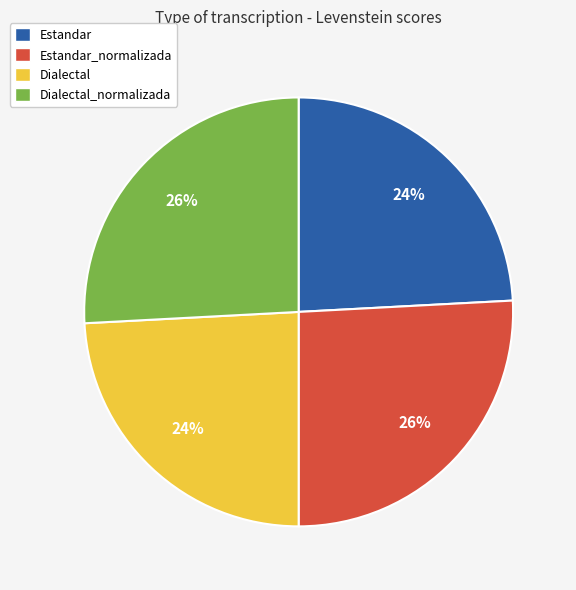

The Estandar slice represents 24% of the pie. True or false?

True